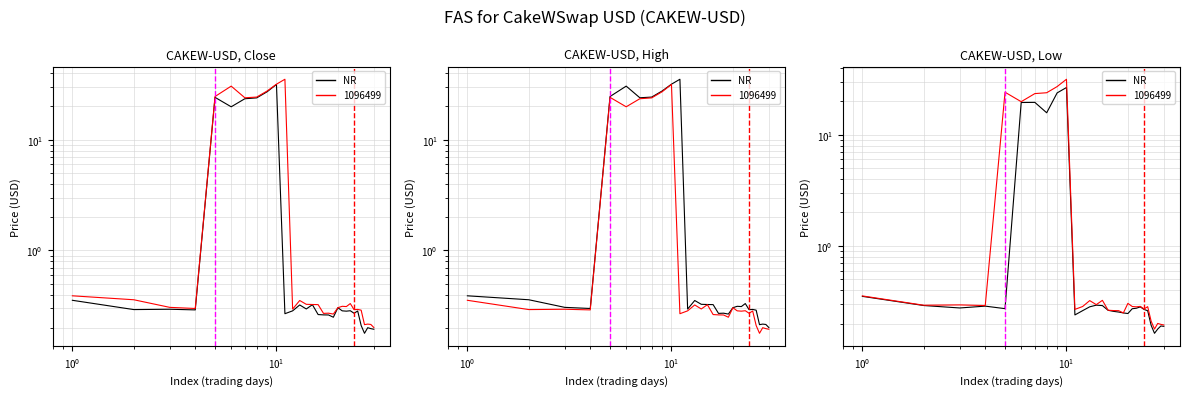

In High/Low, how many points are lower than both neighbors (excluding endpoints)?

9